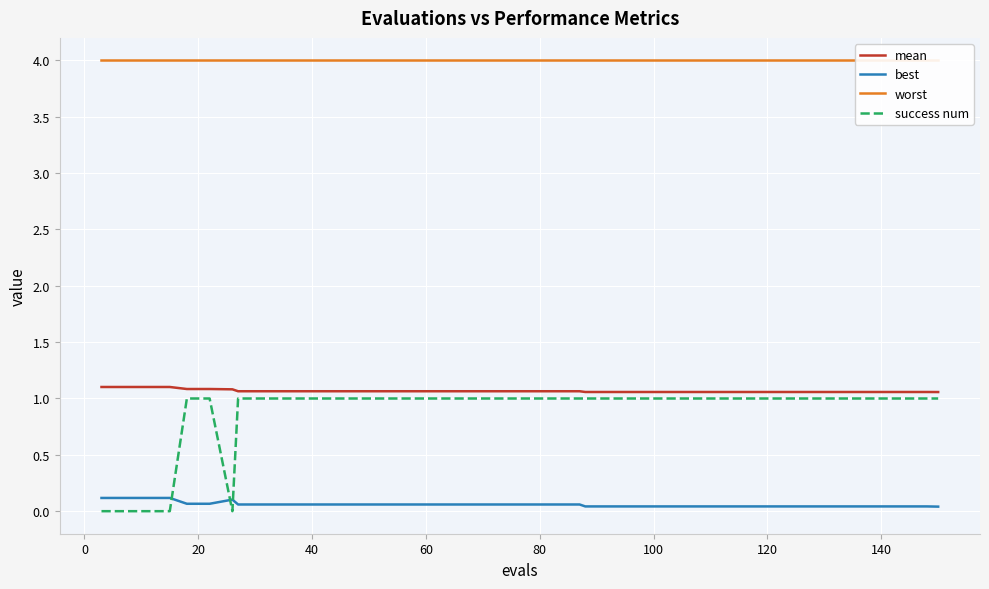

The success num series shows 0.6 at 100. True or false?

False